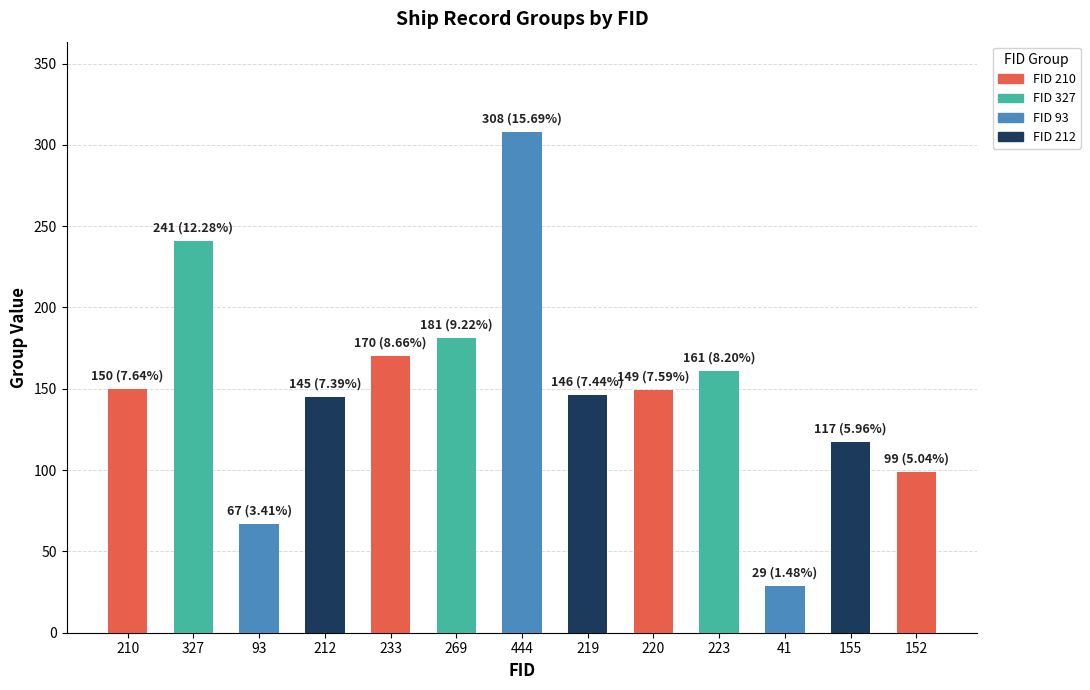

What is the difference between the values at 93 and 444?

241